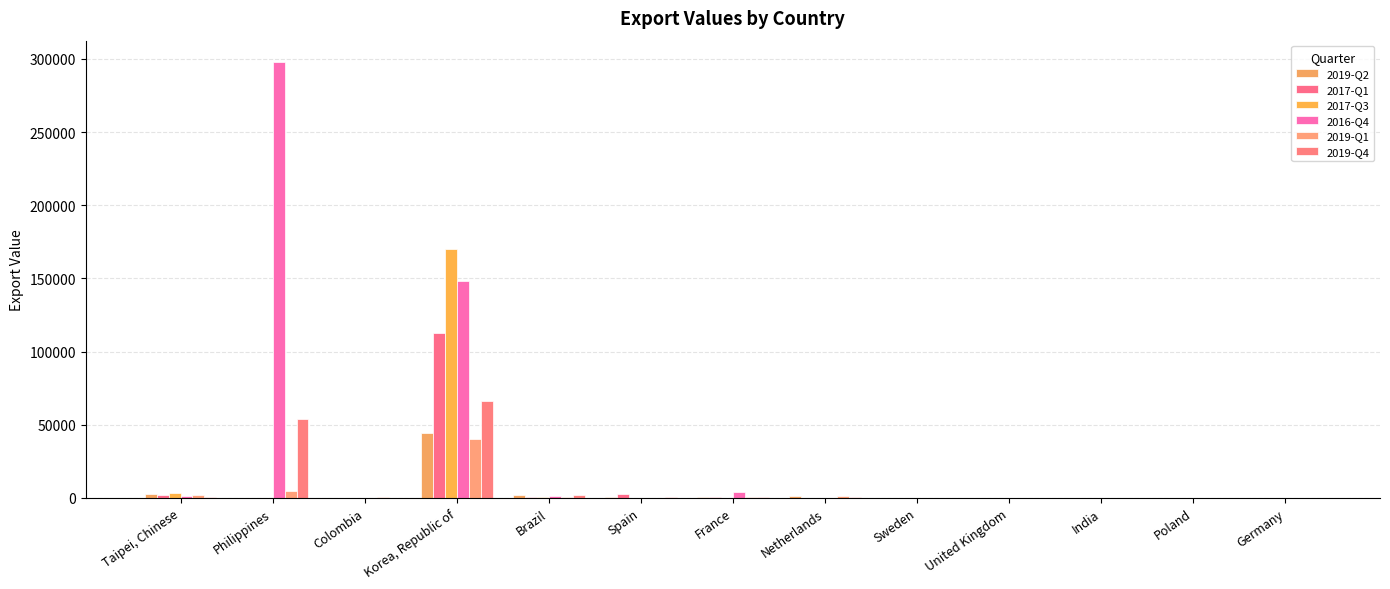

What is the sum of the 2019-Q1 values at France and Germany?

625